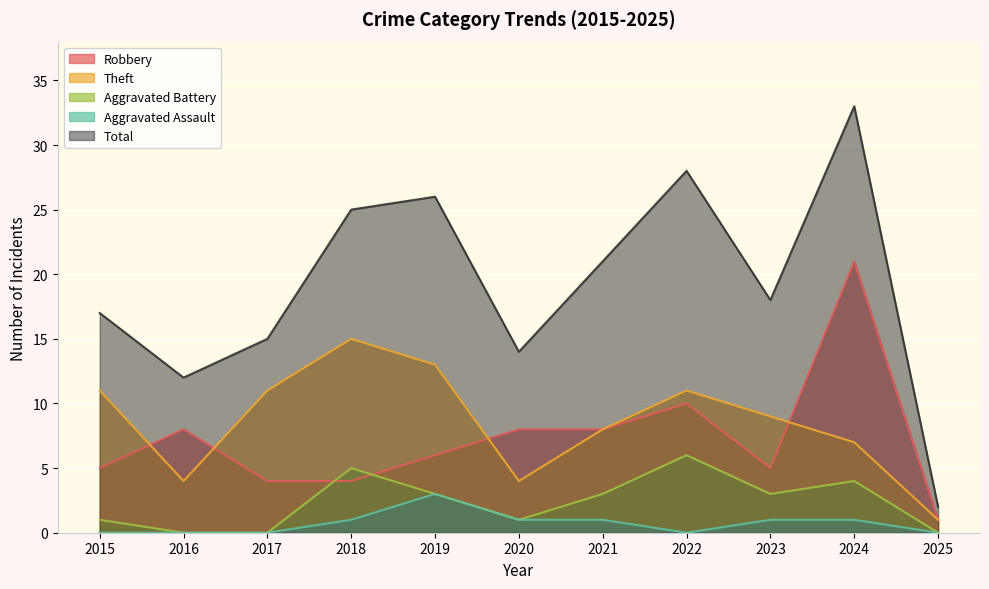

True or false: Aggravated Battery has more than 1 interior local peaks.

True